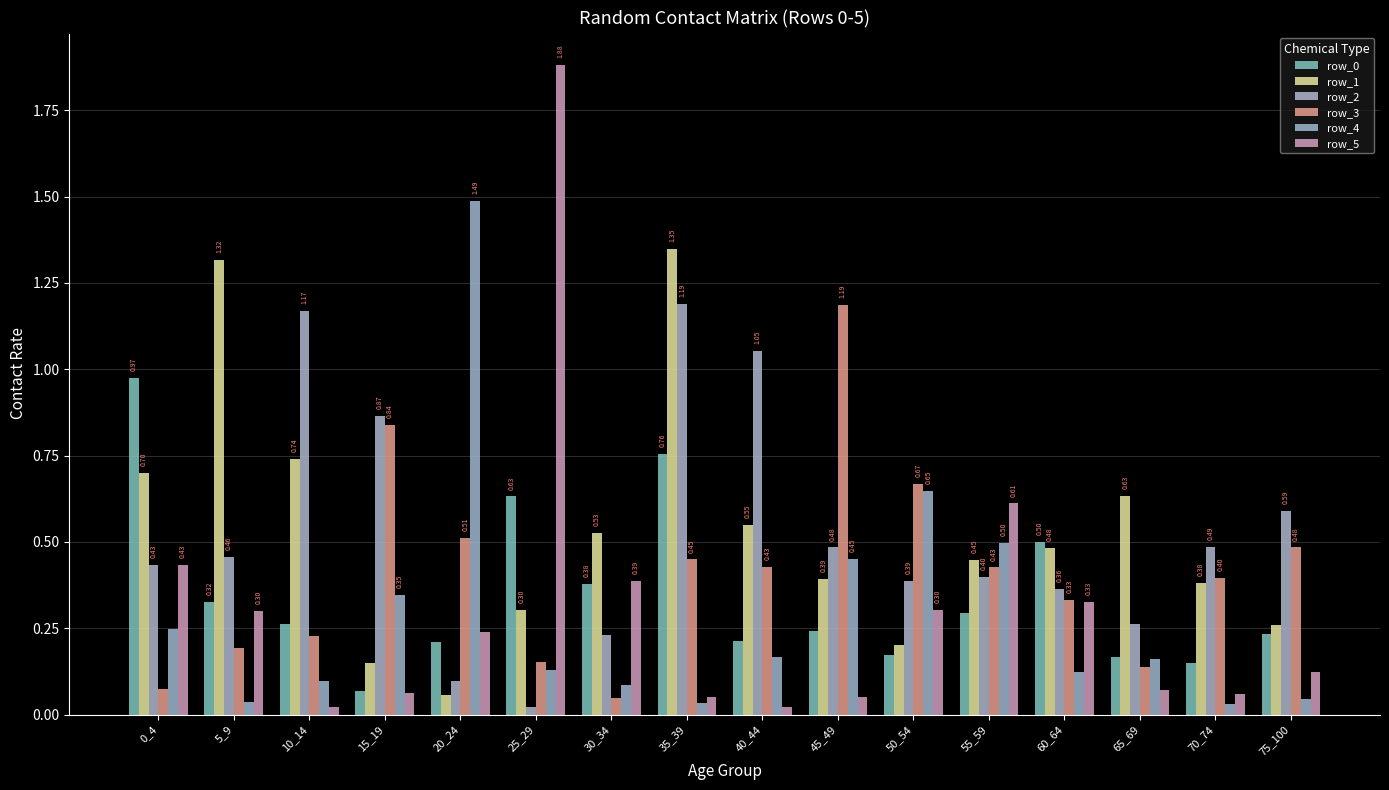

What is the highest value of the row_0 series?

1.0